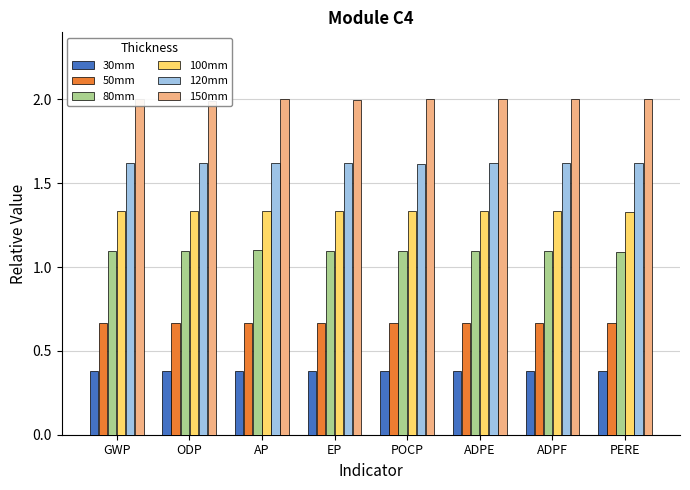

What is the sum of the 80mm values at ADPE and EP?

2.2